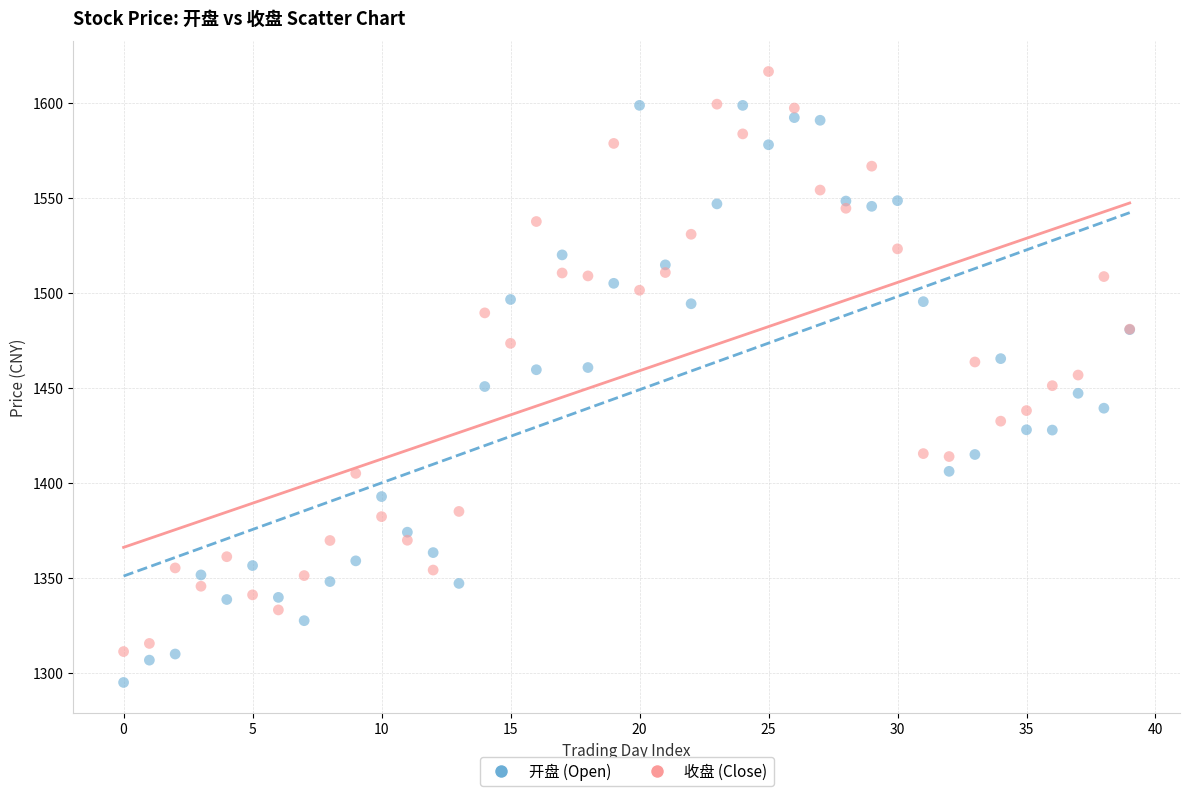

Which series reaches the minimum Y coordinate?

开盘 (Open)